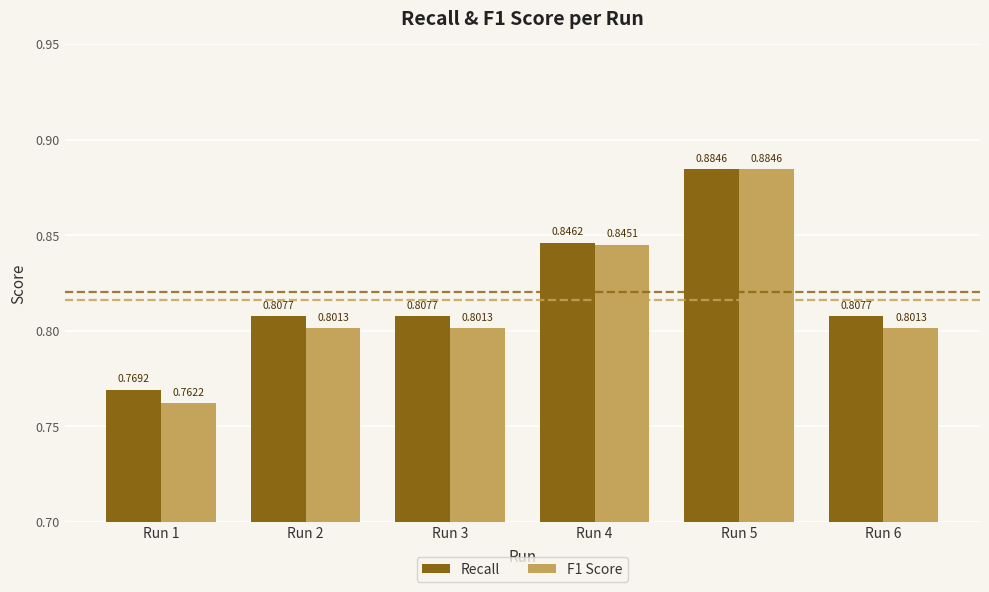

What is the difference between the maximum and minimum values in the Recall series?

0.1